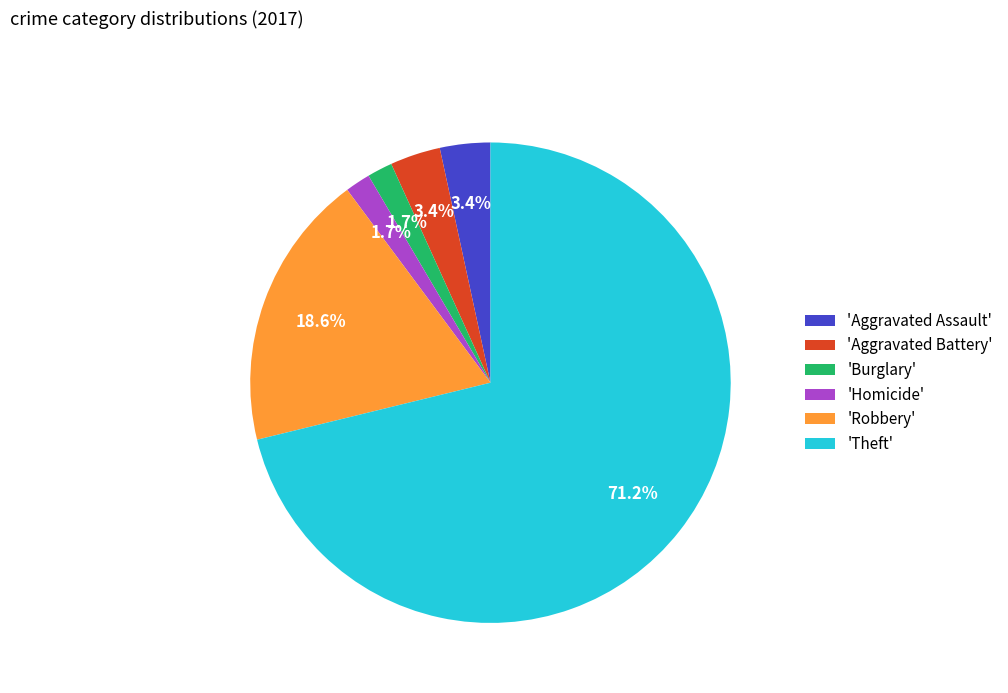

Which category has the biggest portion of the pie?

'Theft'